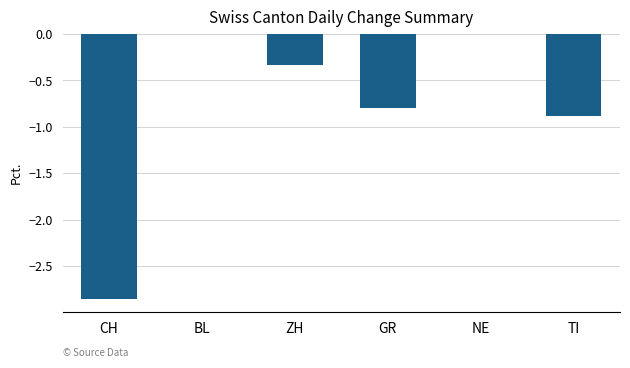

The chart shows a value of -0.8 at GR. True or false?

True